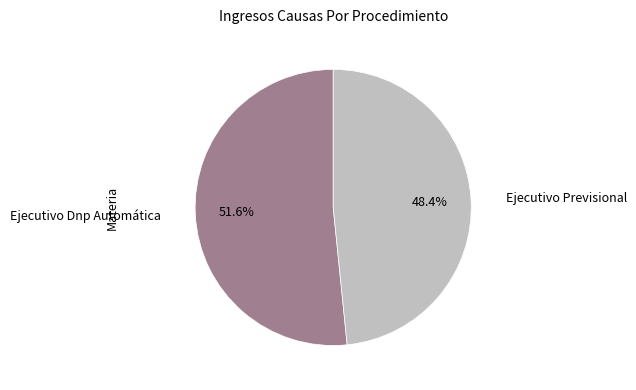

Does any single category account for the majority?

Yes